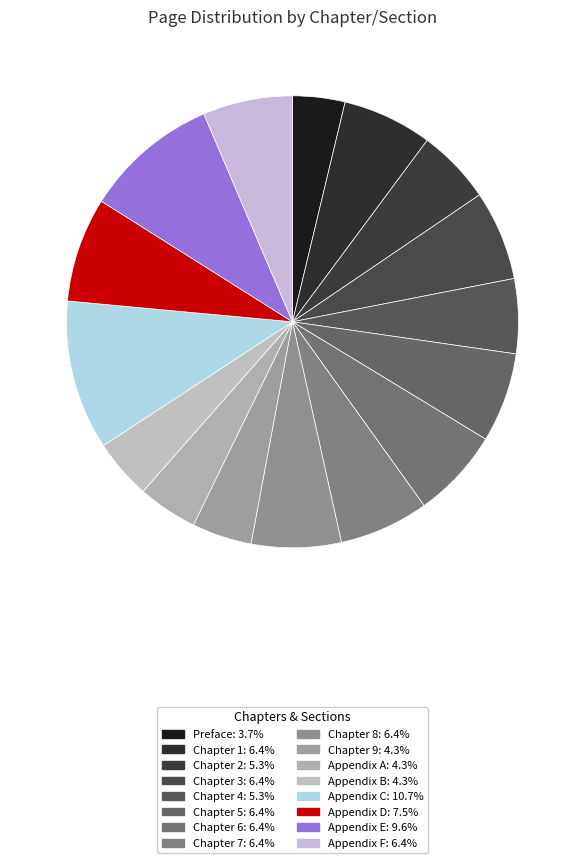

Which category has the biggest portion of the pie?

Appendix C